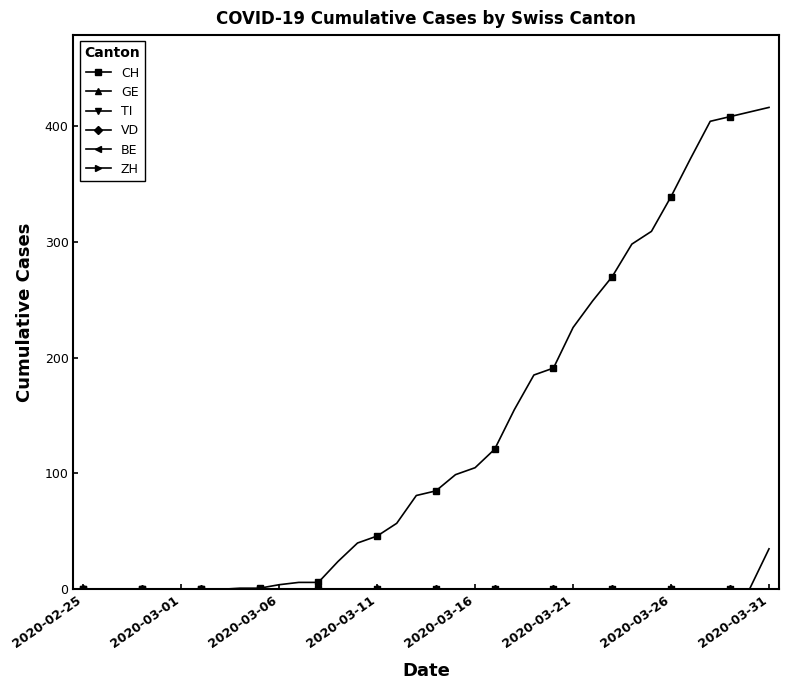

Is this an area chart (filled region under the line)?

No